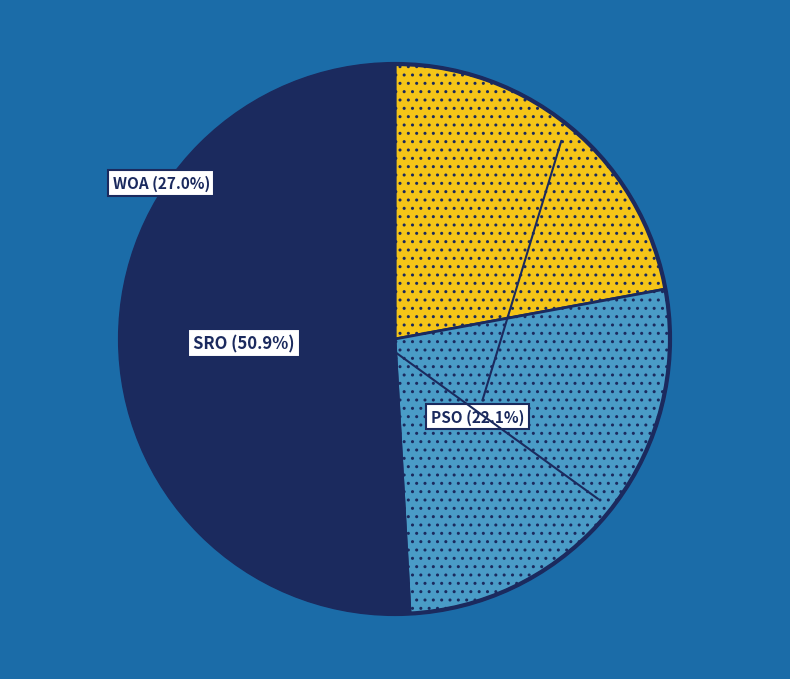

Does SRO account for over 50% of the chart?

Yes